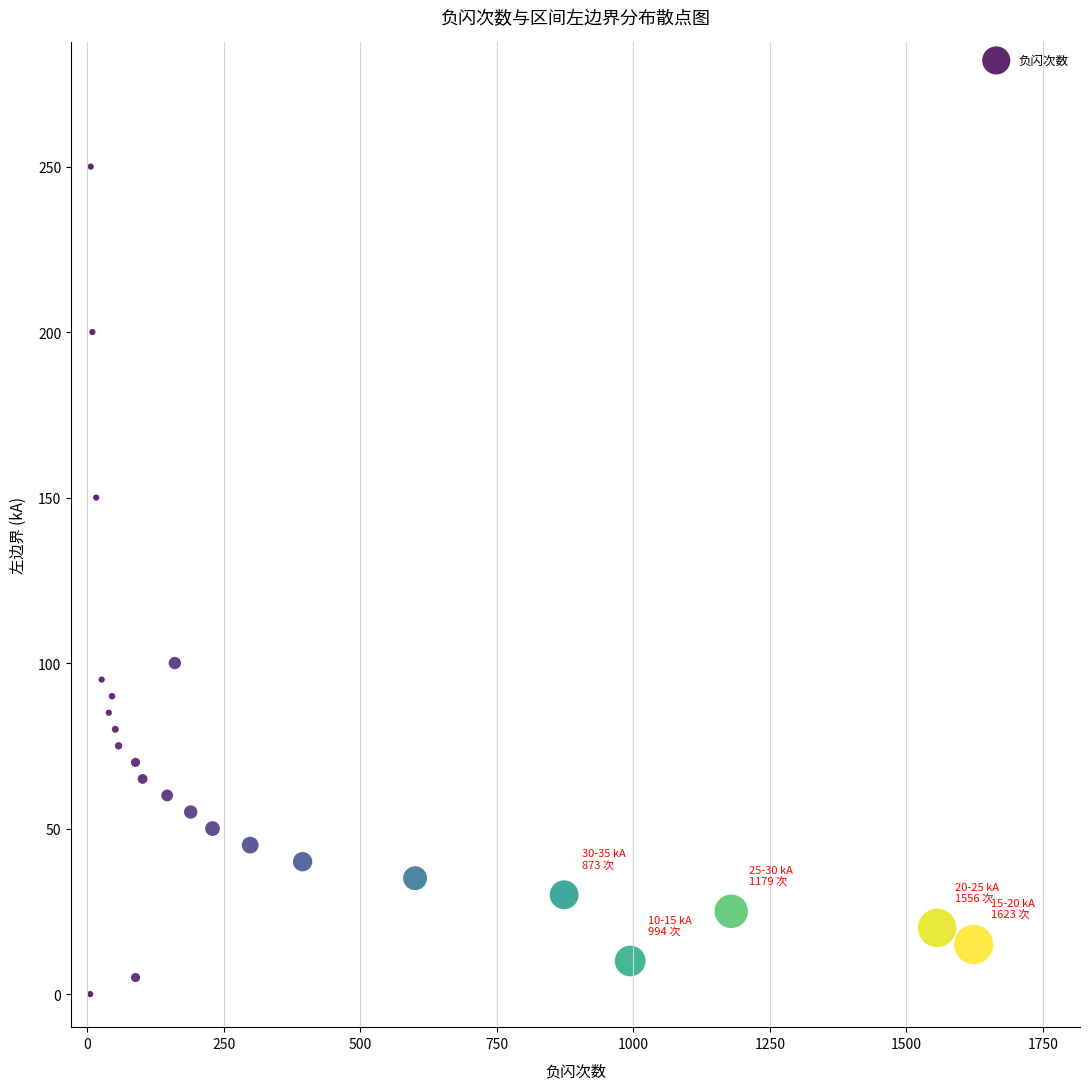

What is the range of X values (max minus min)?

1618